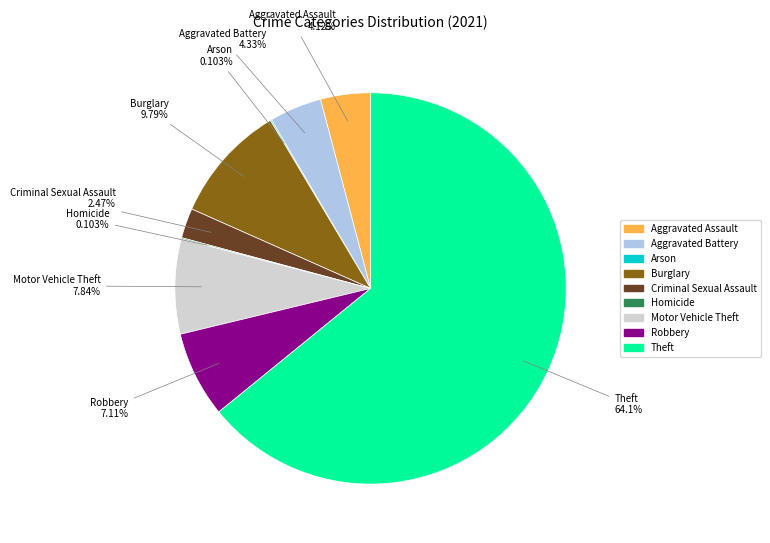

Which slice is the largest?

Theft